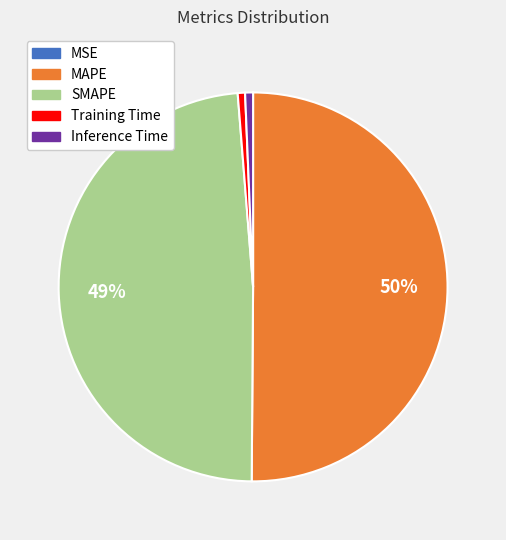

What is the ratio of the value at MAPE to the value at SMAPE?

1.0